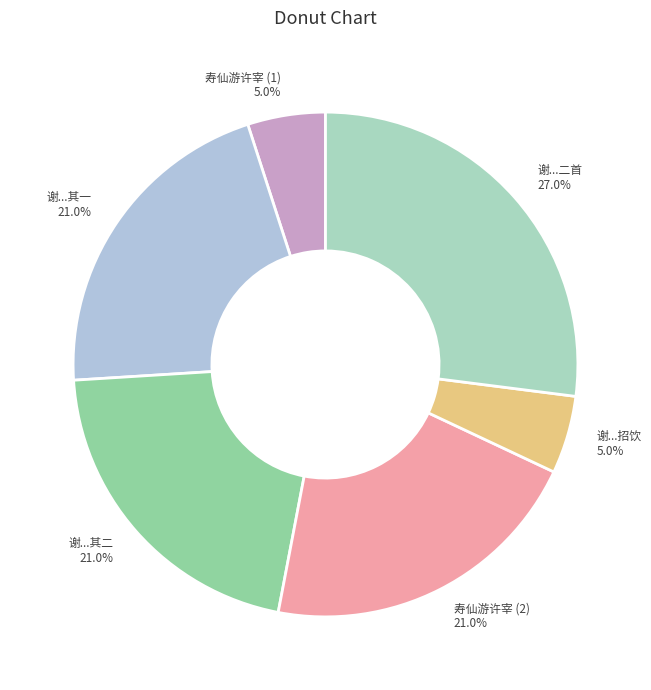

Does any single category account for the majority?

No